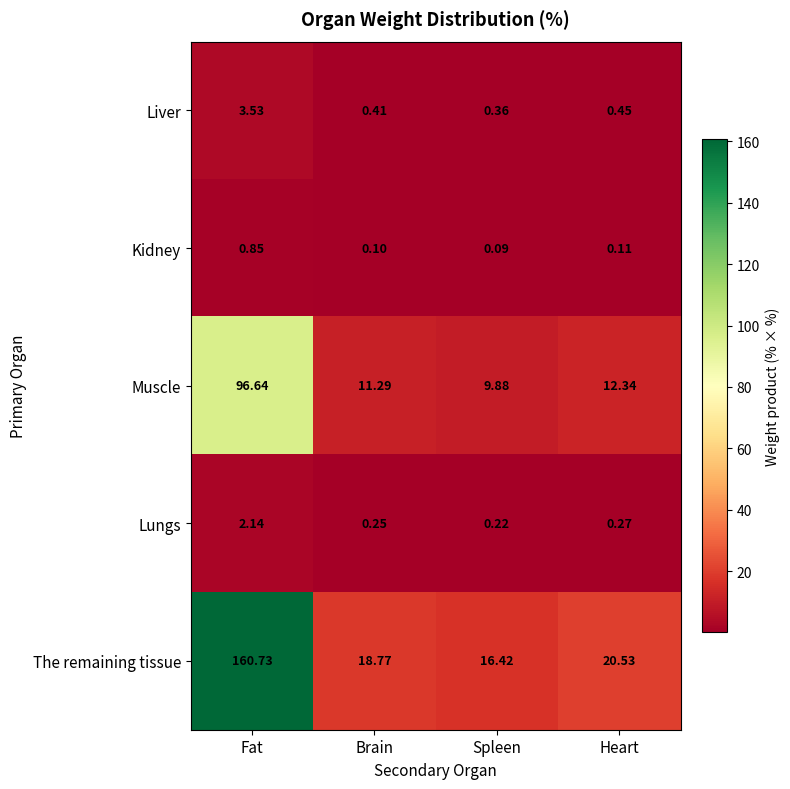

At how many categories does at least one series exceed 160?

1